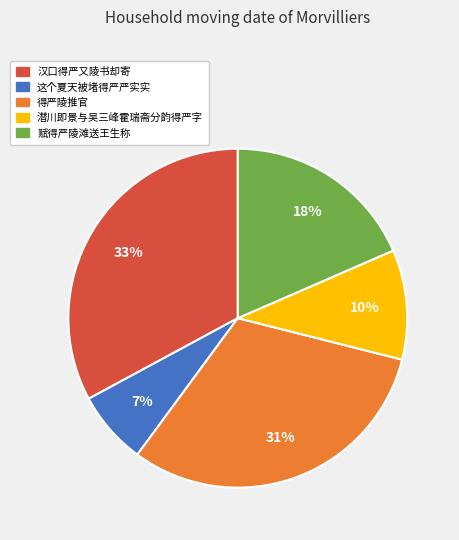

Which slice is the largest?

汉口得严又陵书却寄